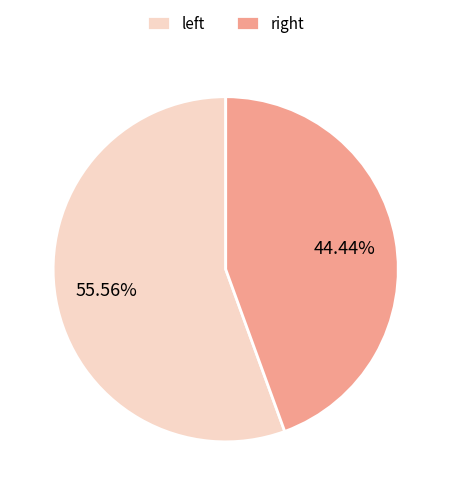

Which slice is the smallest?

right